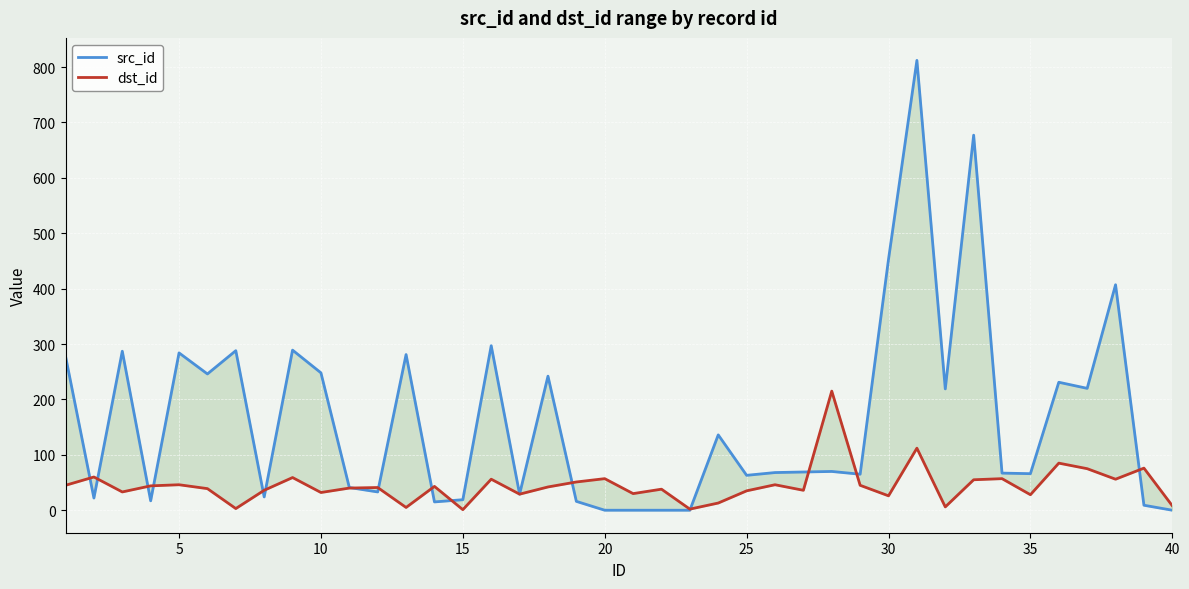

True or false: dst_id and src_id intersect in this chart.

True